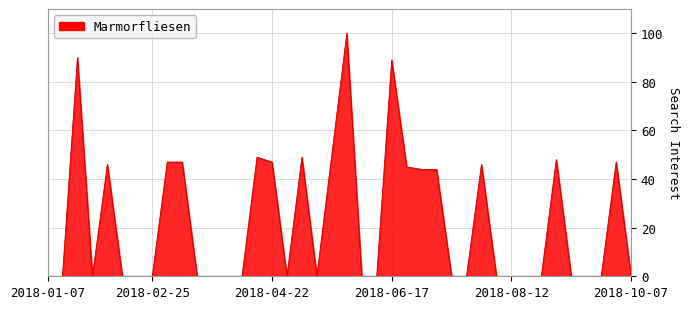

What is the maximum value shown in the chart?

100